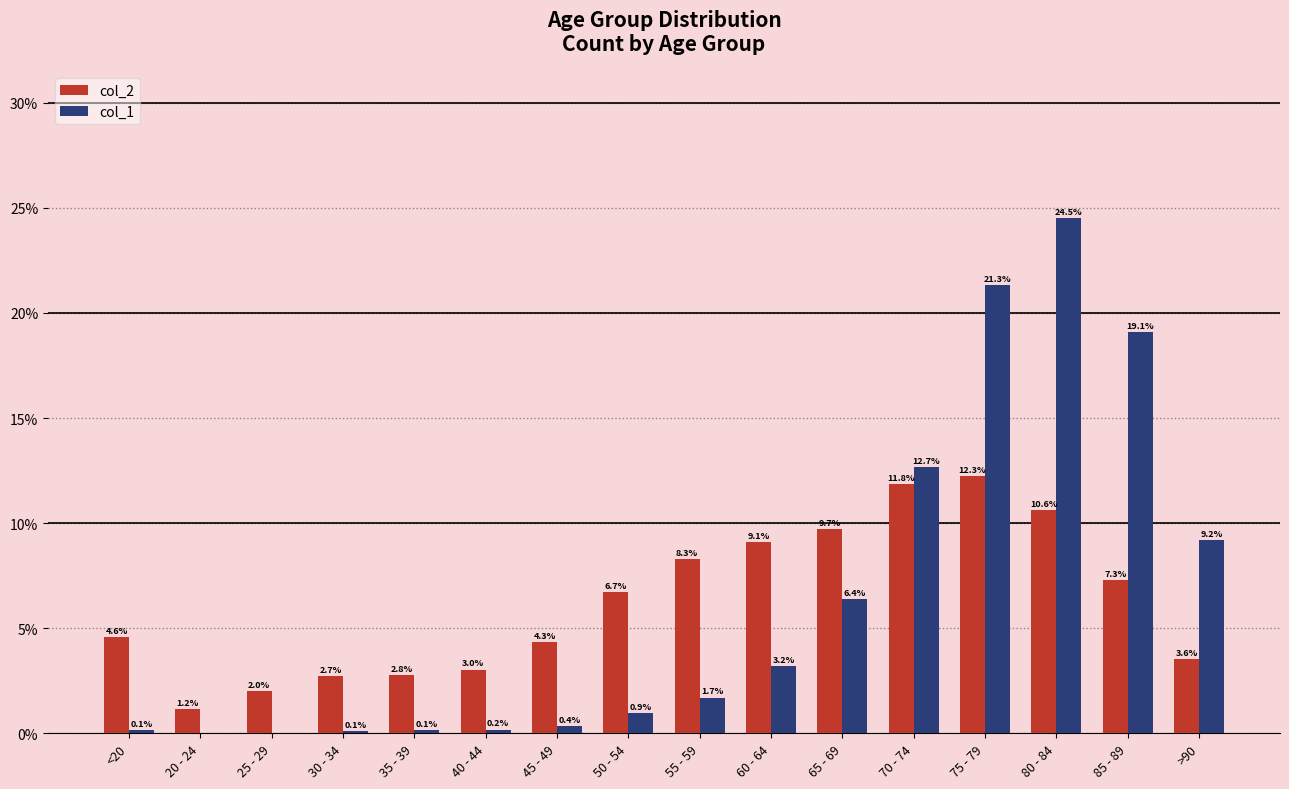

What is the difference between the col_1 values at 60 - 64 and 45 - 49?

2.8